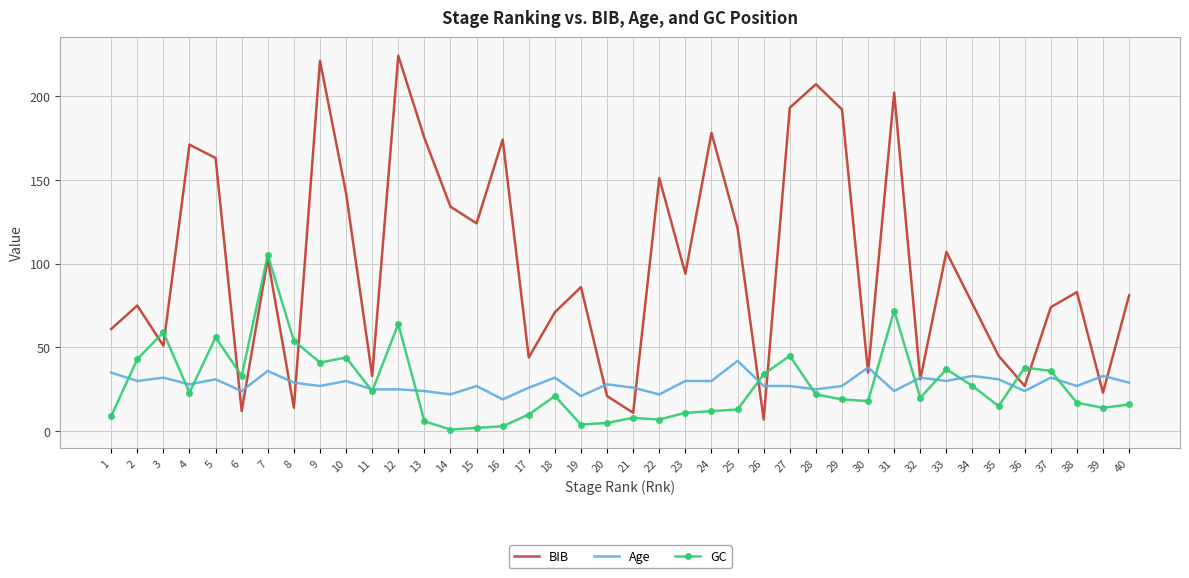

True or false: GC has a value of 26 at 36.

False